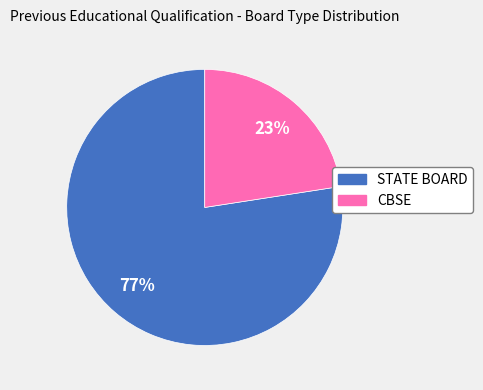

To the nearest percent, what is the average slice percentage?

50%